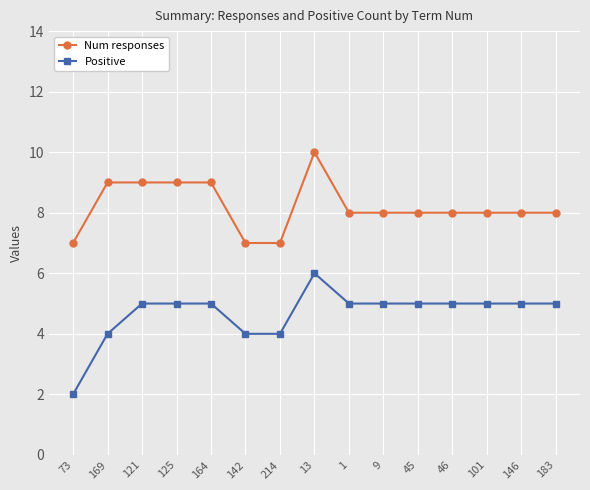

Reading left to right, extract all data points from this chart.

Num responses: 73=7	169=9	121=9	125=9	164=9	142=7	214=7	13=10	1=8	9=8	45=8	46=8	101=8	146=8	183=8
Positive: 73=2	169=4	121=5	125=5	164=5	142=4	214=4	13=6	1=5	9=5	45=5	46=5	101=5	146=5	183=5